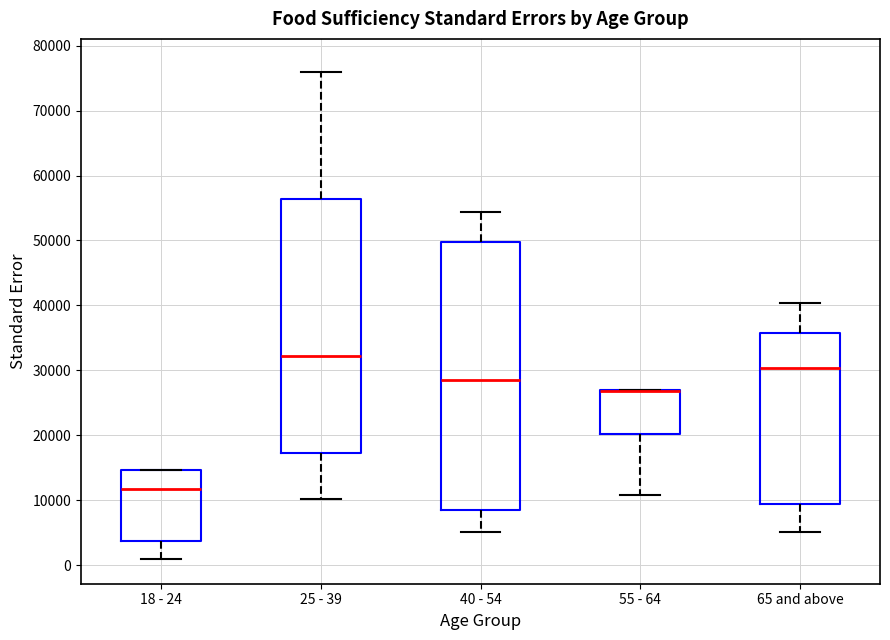

Comparing the boxes themselves (not the whiskers), which one is the tallest?

40 - 54